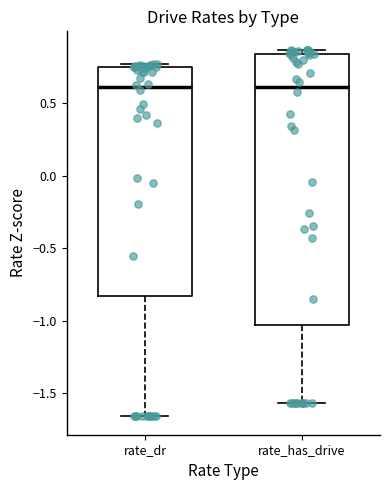

Reading left to right, transcribe this box plot: for each box, give where its median line is, the range the box spans, and where its two whiskers end, as read against the y-axis. The values are not printed on the chart, so give them approximately, as read against the axis.

rate_dr: median 0.60, box -0.85 to 0.75, whiskers -1.65 to 0.75 (just above the box's upper edge)
rate_has_drive: median 0.60, box -1.05 to 0.85, whiskers -1.55 to 0.85 (just above the box's upper edge)